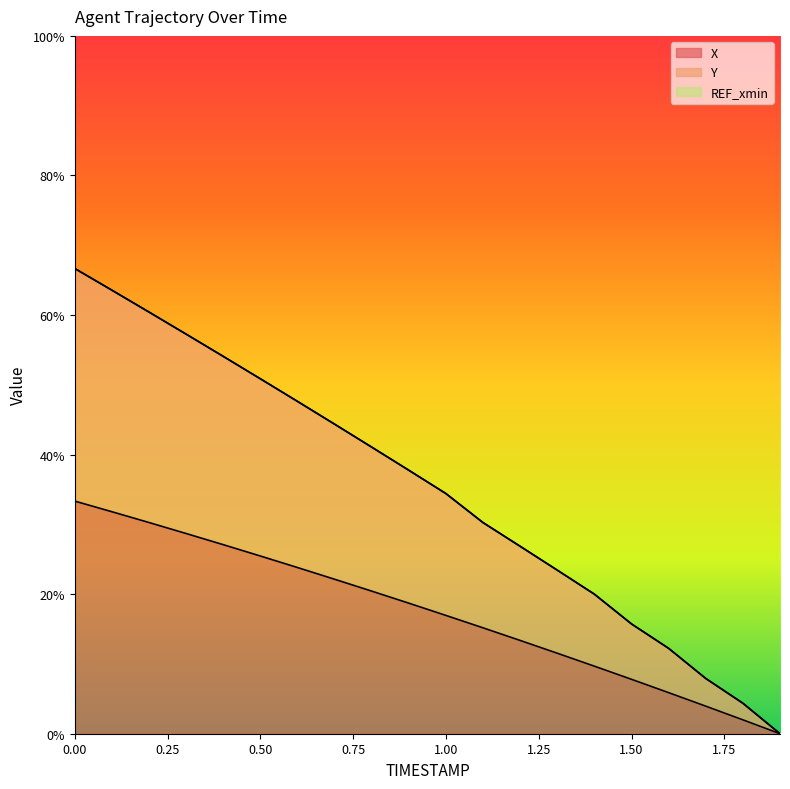

What is the sum of all X values?

348.0